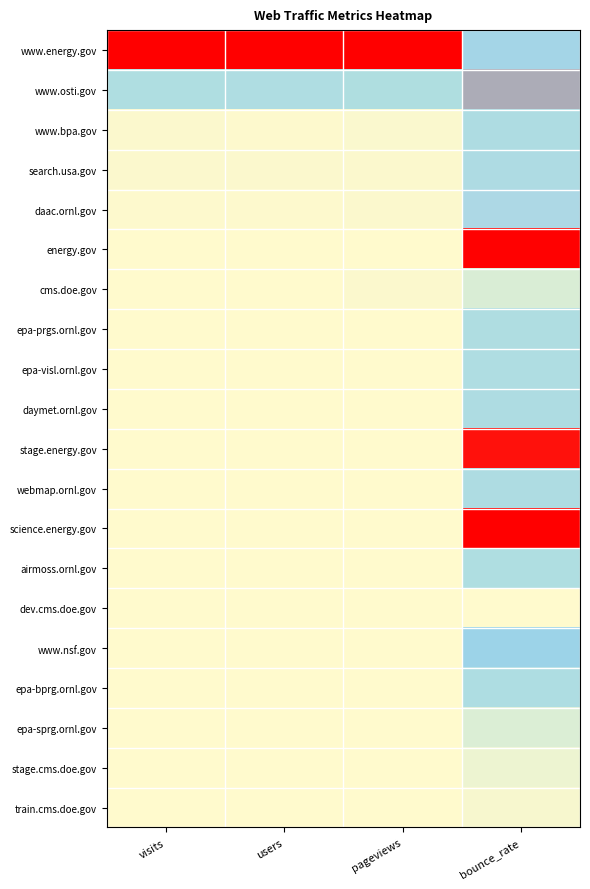

What is the total value across all series at pageviews?

1.3